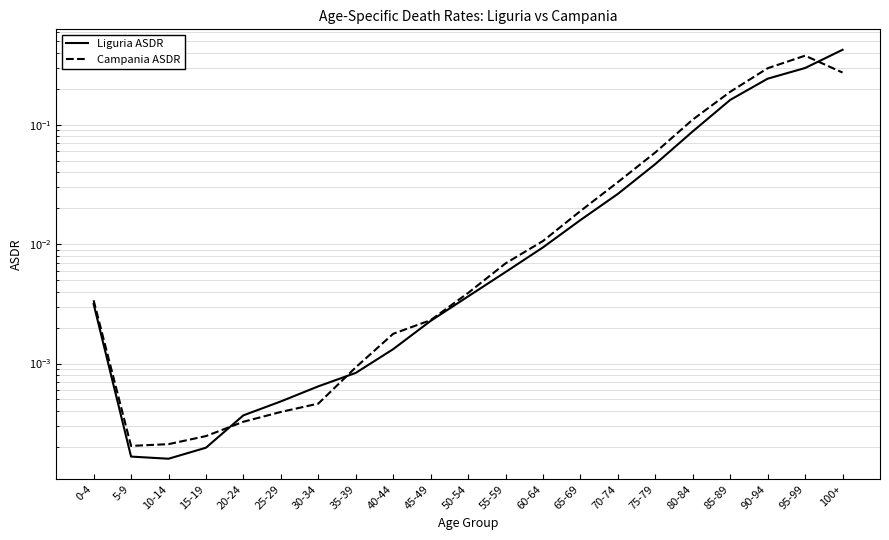

Where is Campania ASDR nearest to the value 0?

5-9